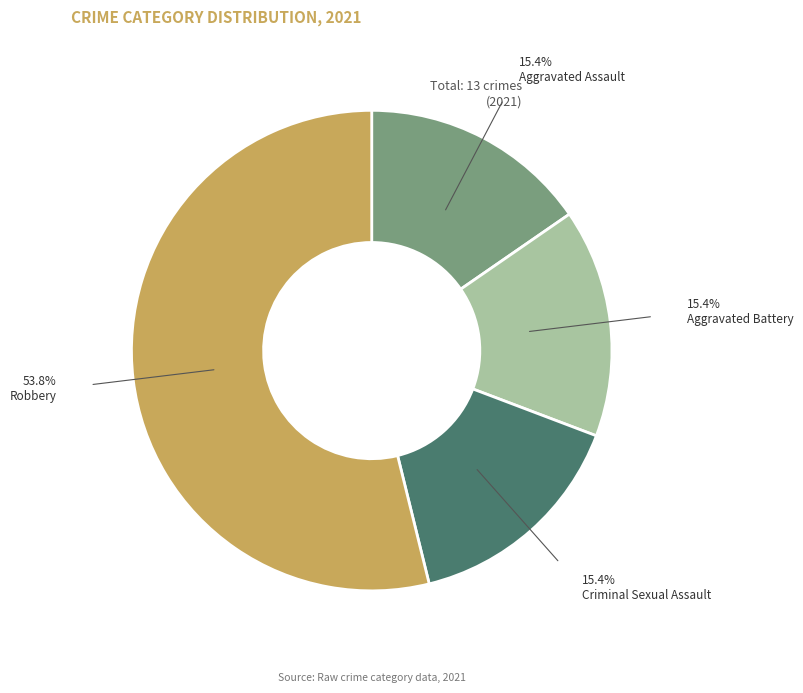

Which category has the biggest portion of the pie?

Robbery